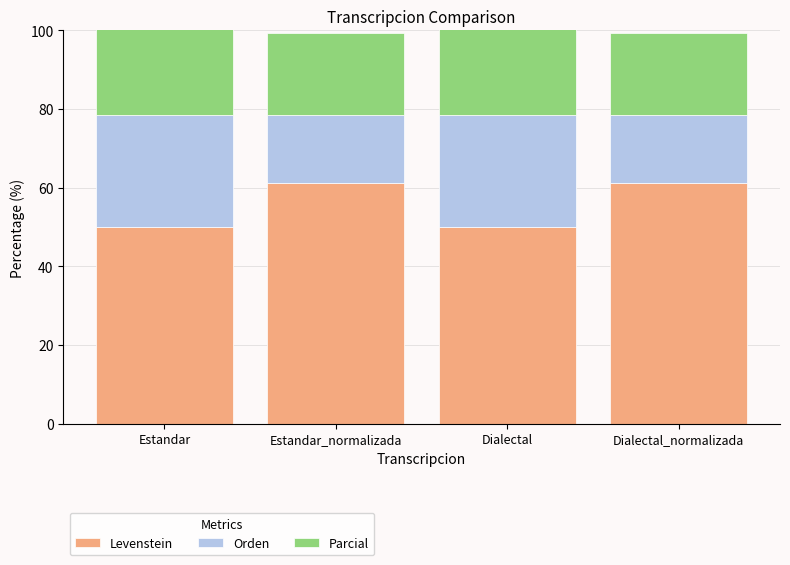

True or false: Parcial has a value of 36.8 at Dialectal_normalizada.

False